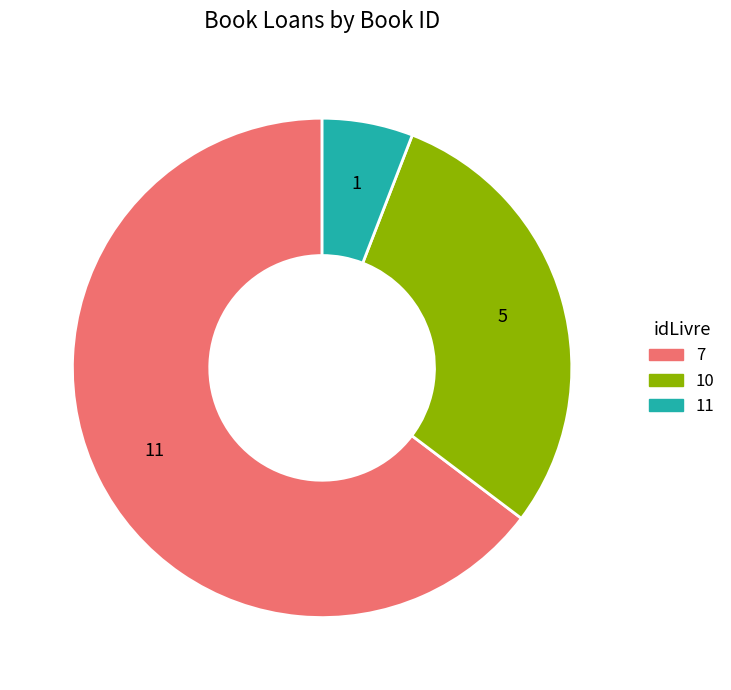

Is there any slice that represents more than half of the pie?

Yes